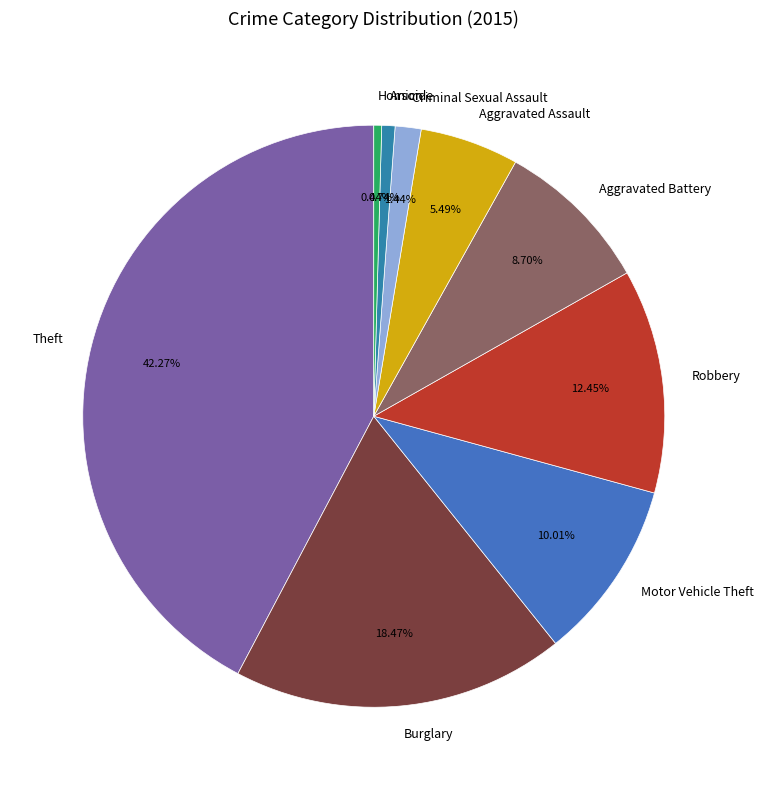

Approximately how many times larger is the value at Homicide compared to Arson?

0.6